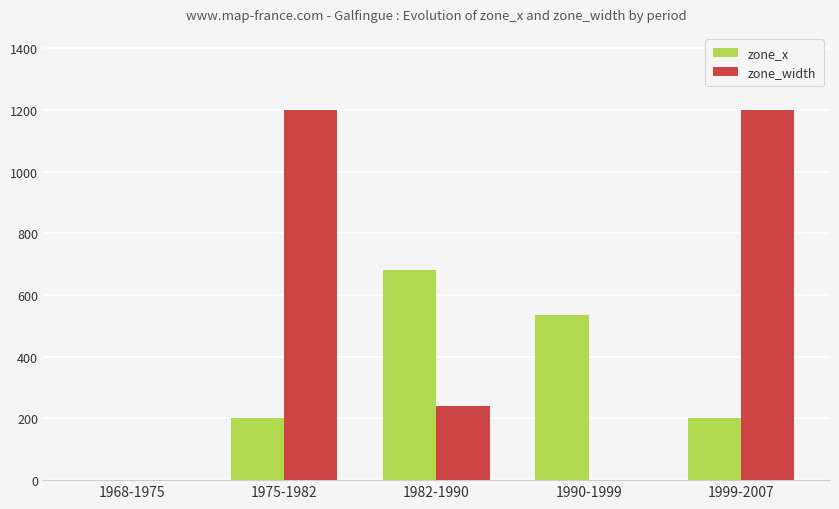

True or false: zone_width has a value of 530 at 1968-1975.

False